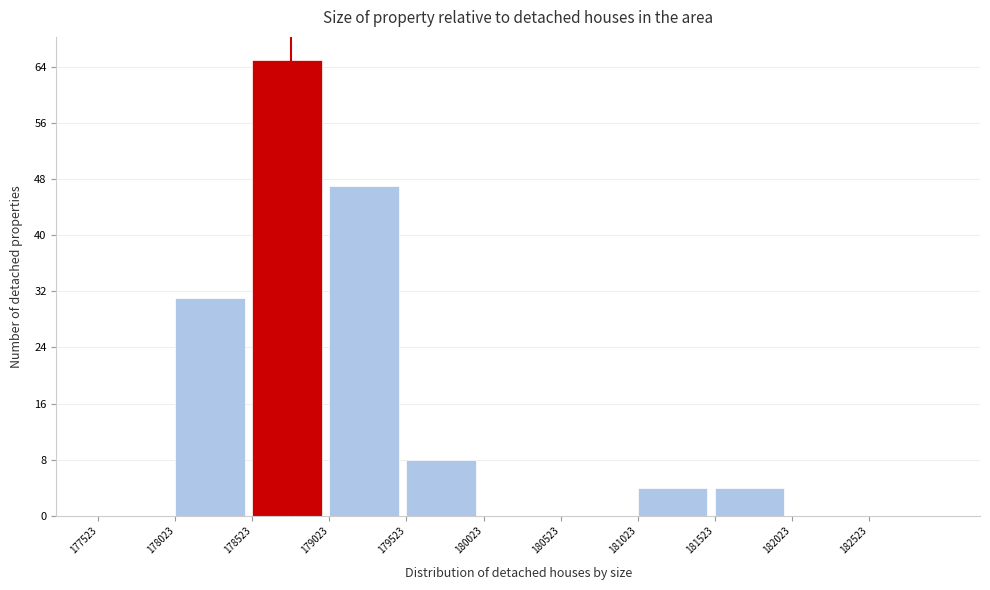

Reading left to right, transcribe this chart: for each bar, give the range it covers on the x-axis and its height. Neither the bar edges nor the heights are printed on the chart, so give them approximately, as read against the axes.

177500 to 178000: 0
178000 to 178500: 31
178500 to 179000: 65
179000 to 179500: 47
179500 to 180000: 8
180000 to 180500: 0
180500 to 181000: 0
181000 to 181500: 4
181500 to 182000: 4
182000 to 182500: 0
182500 to 183000: 0